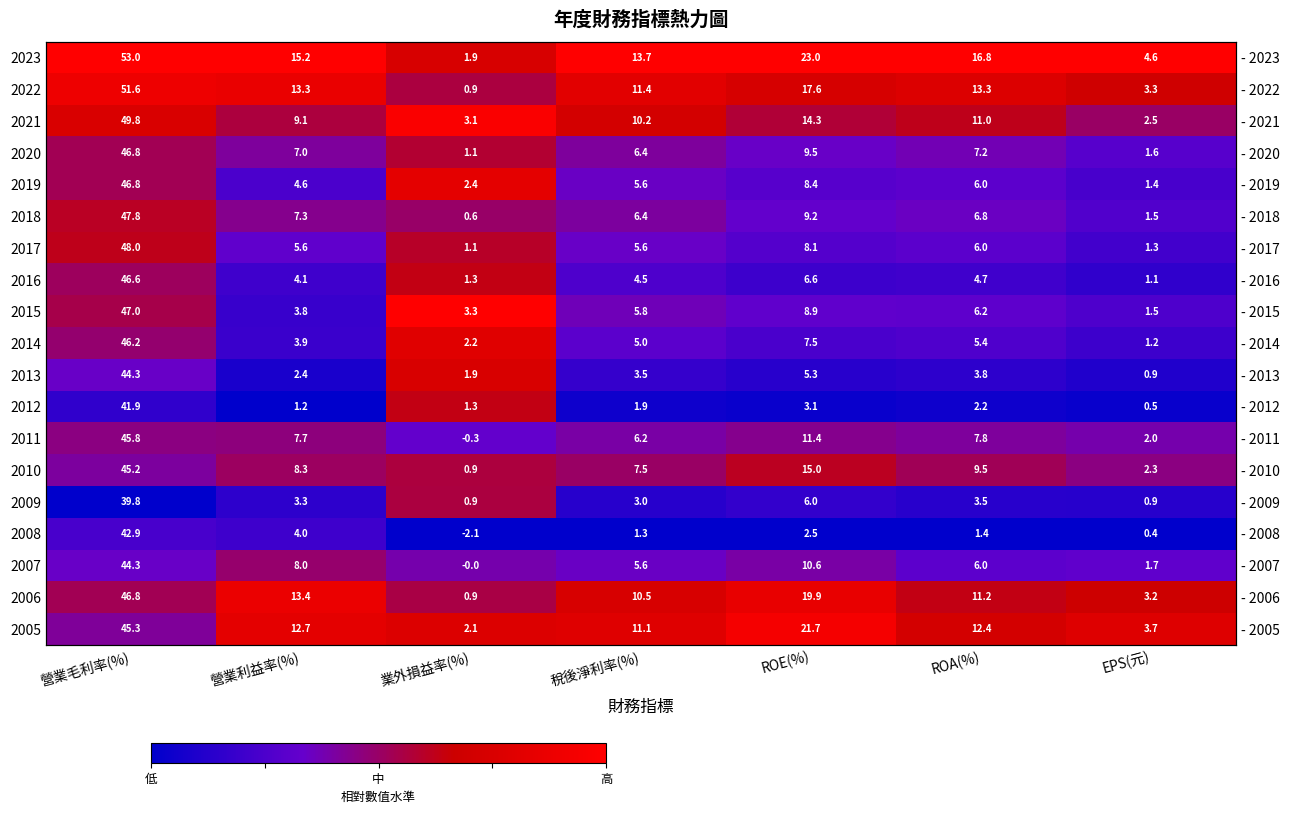

Which series changed the most between 稅後淨利率(%) and EPS(元)?

2021